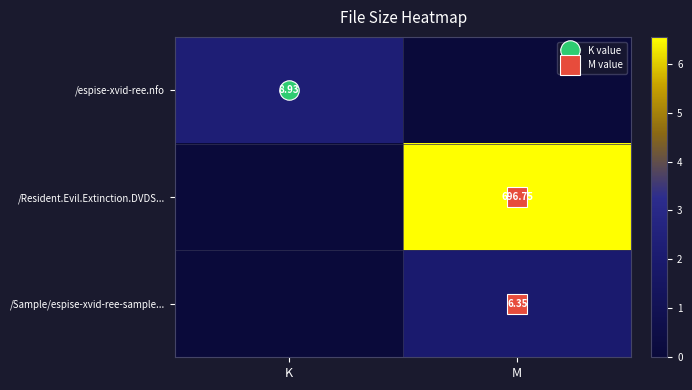

The value of /Resident.Evil.Extinction.DVDS... at K is -1.0. True or false?

True